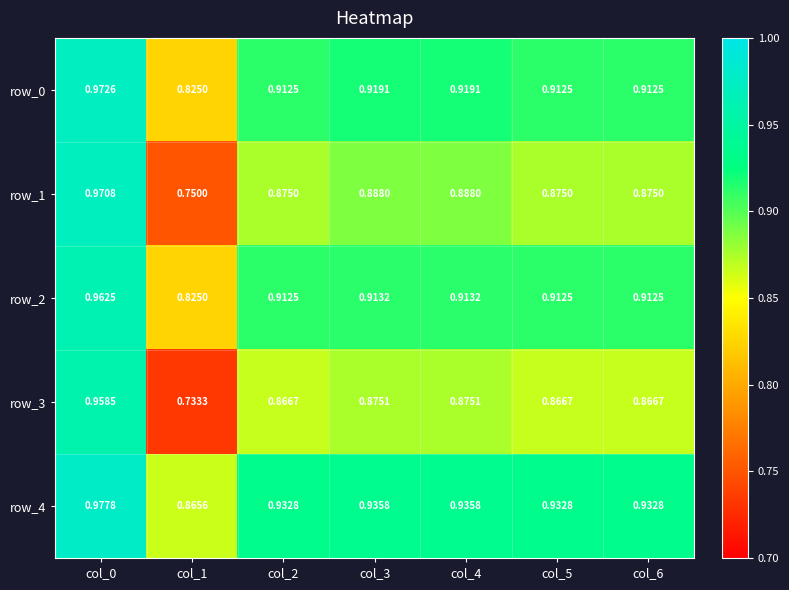

What is the spread (max minus min) of values at col_3?

0.1